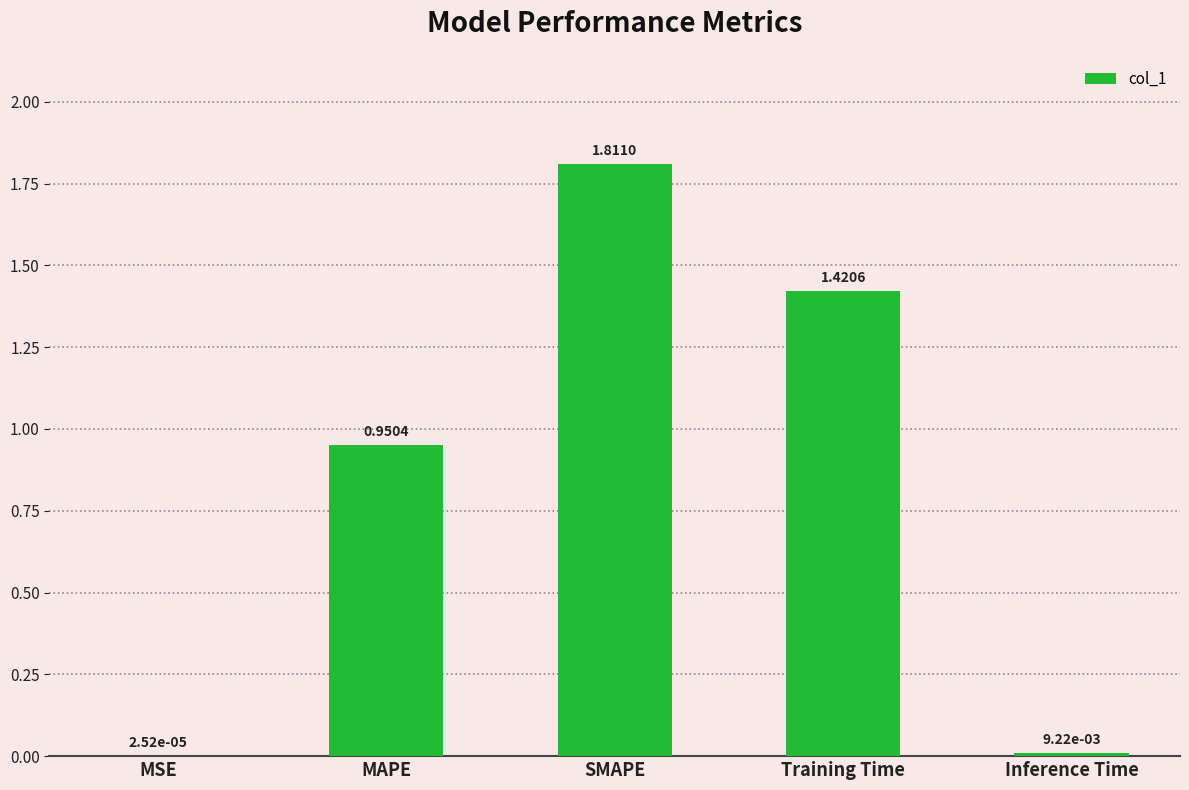

True or false: the data shows 3.1 at SMAPE.

False